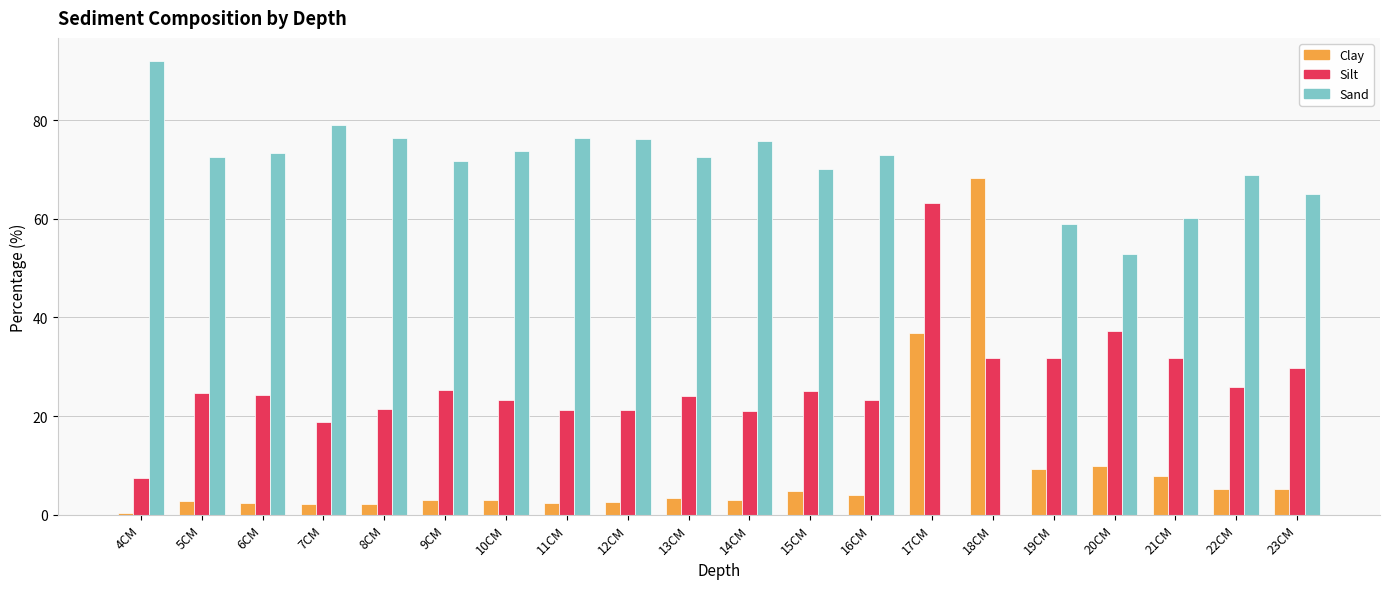

Which category has the highest value in the Silt series?

17CM